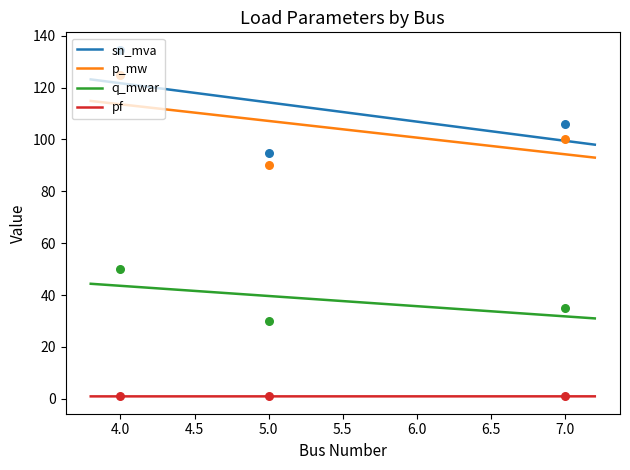

Which series reaches the minimum Y coordinate?

pf